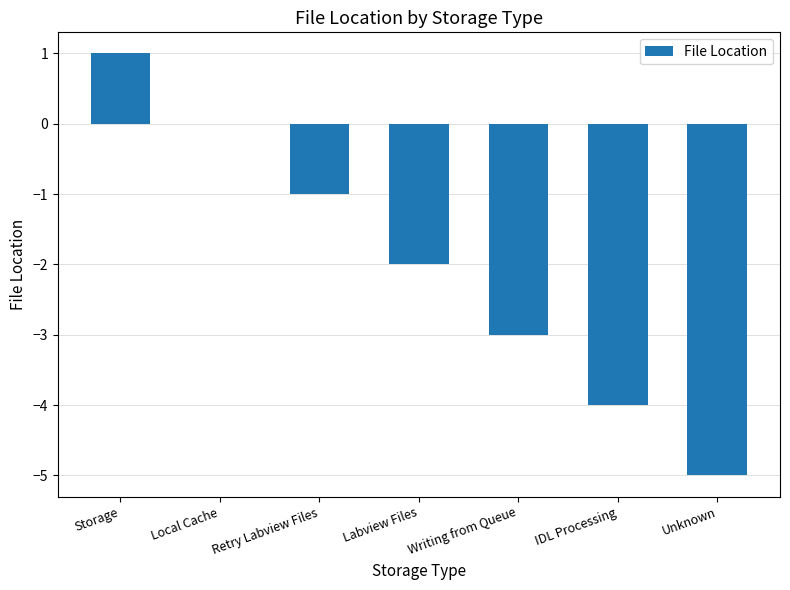

The chart shows a value of -3 at Writing from Queue. True or false?

True